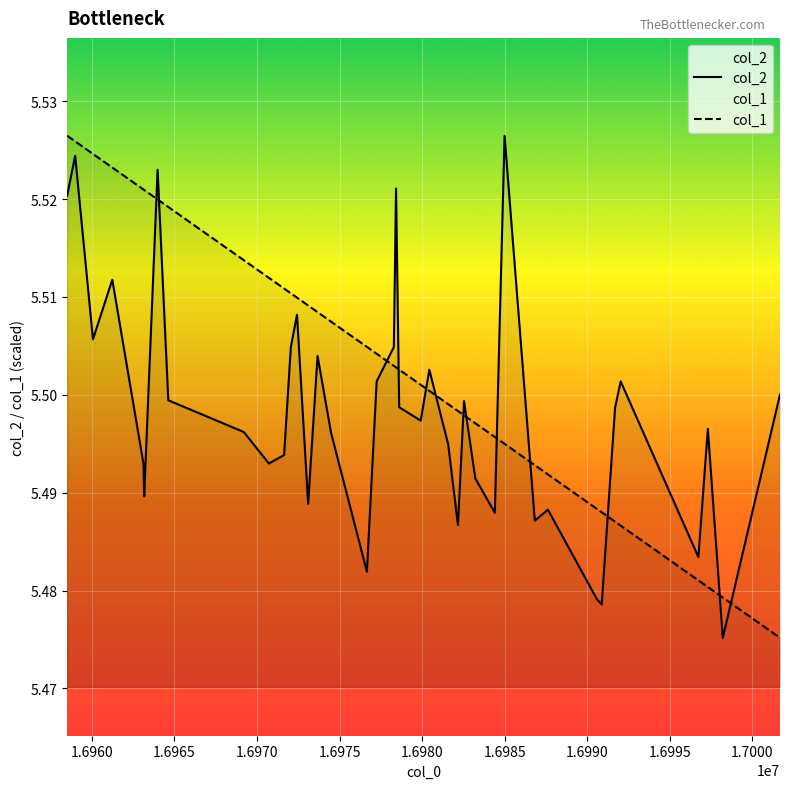

Which series has the largest total across all categories?

col_1